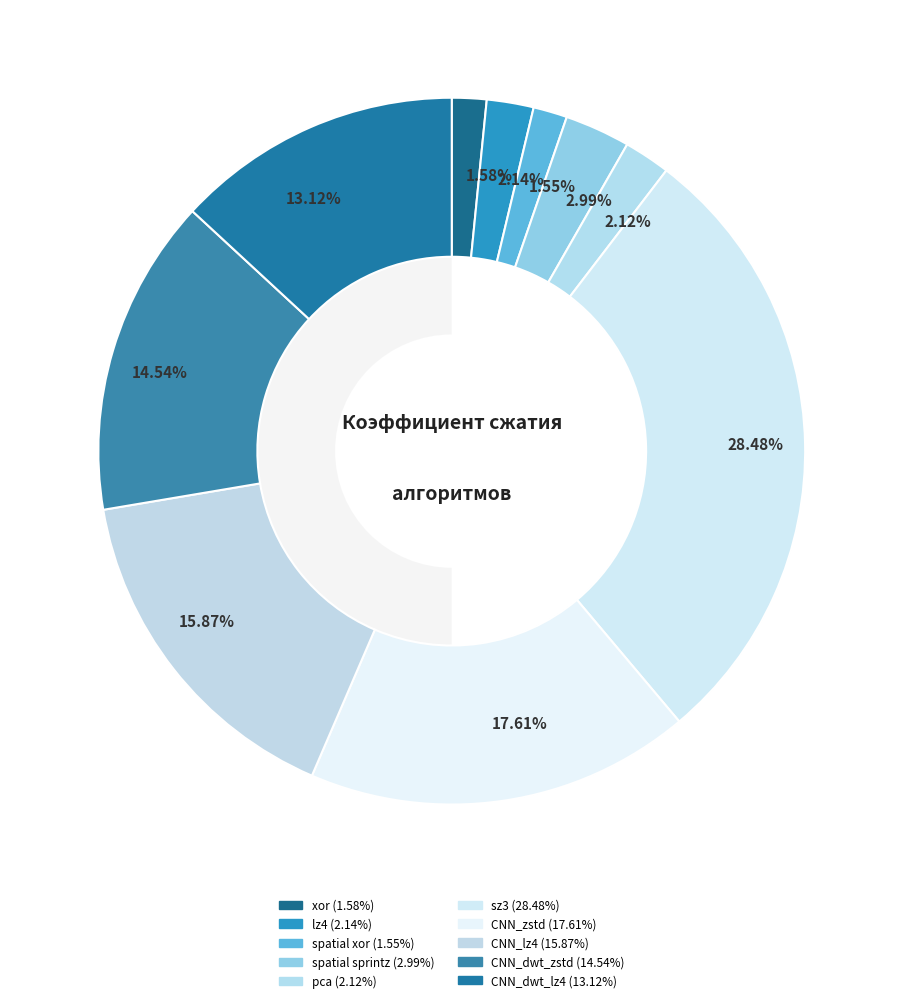

The pca slice represents 9% of the pie. True or false?

False